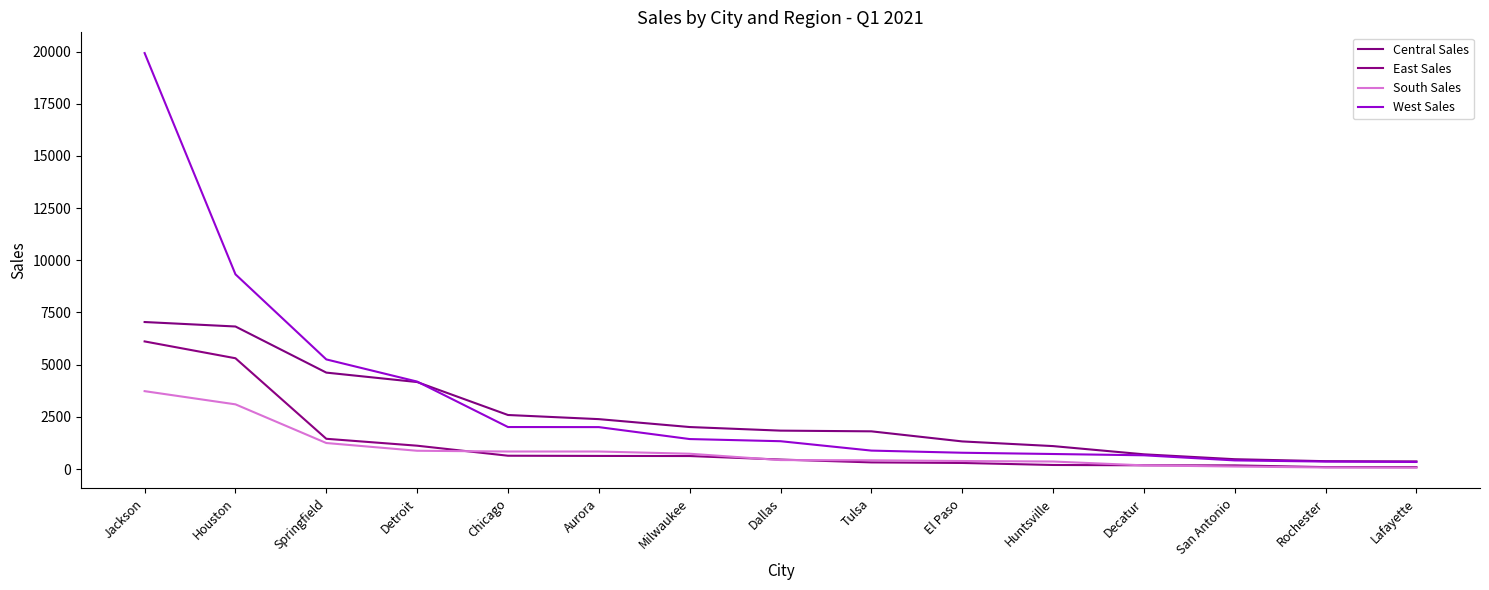

At which category does the chart reach its minimum across all series?

Lafayette